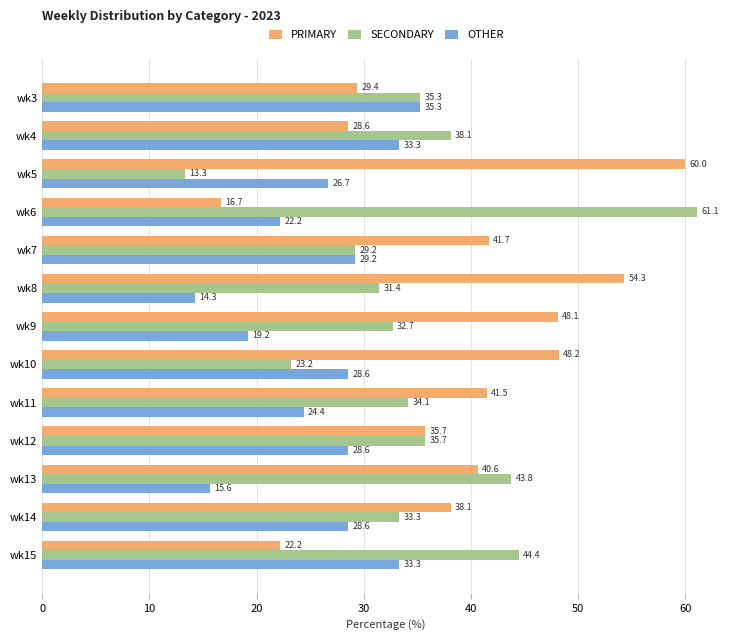

At which label is PRIMARY closest to 38?

wk14